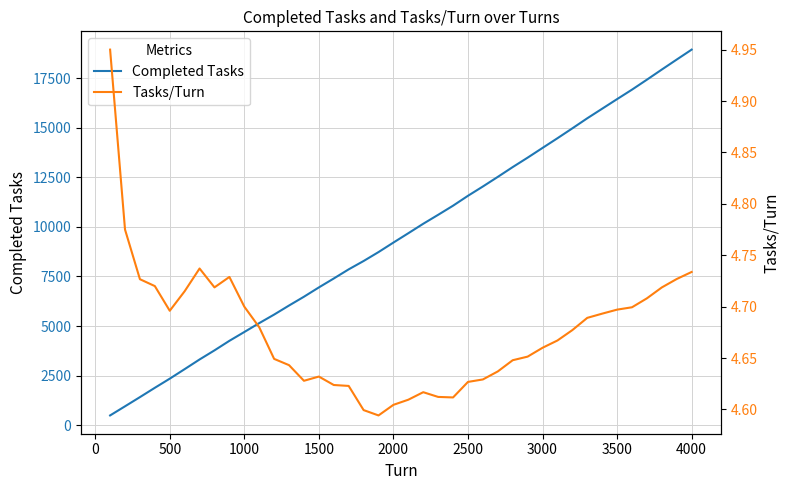

How many lines are shown in the chart?

2